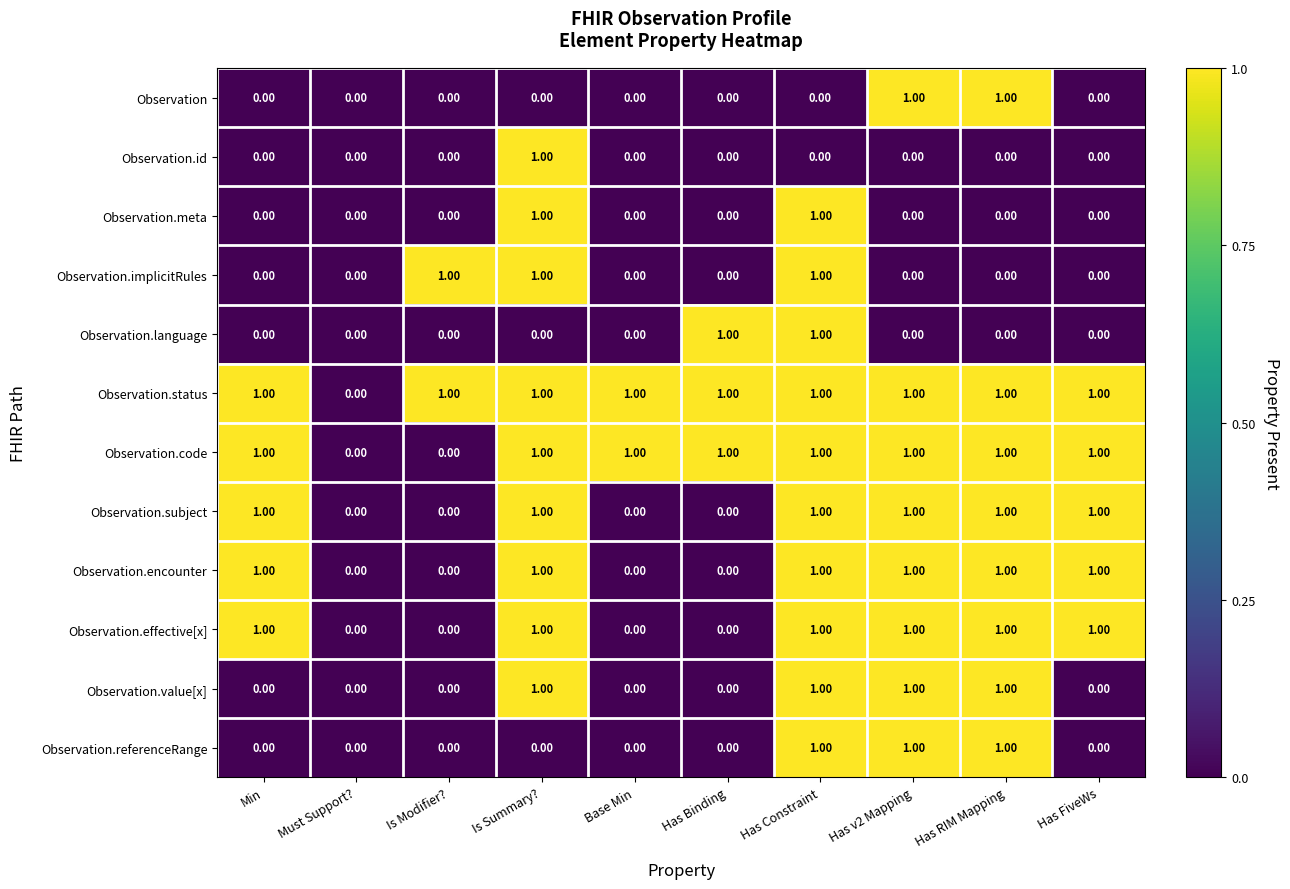

What is the sum of all Observation.status values?

9